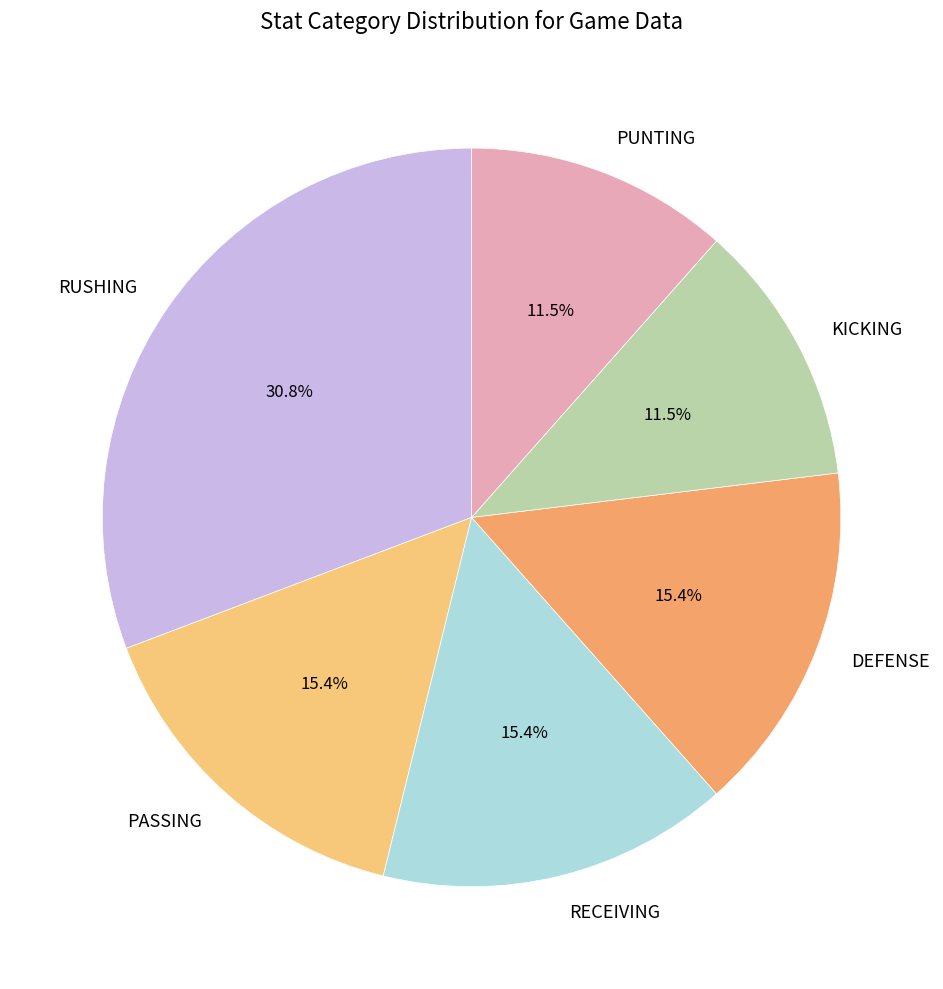

Between KICKING and RECEIVING, which is larger?

RECEIVING